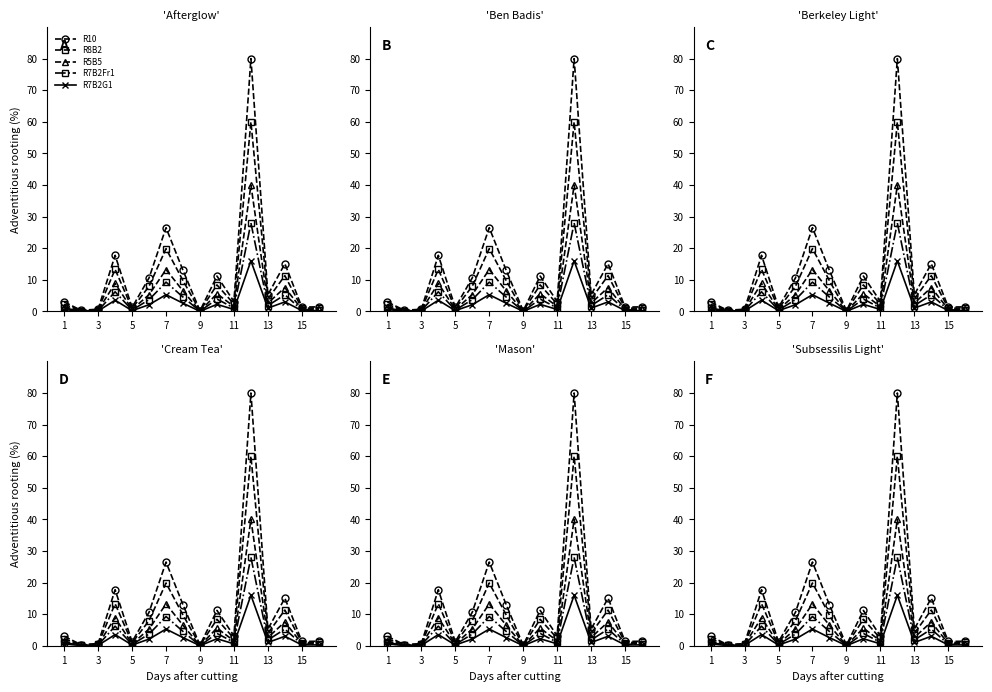

True or false: R5B5 has more than 0 points higher than both neighbors.

True